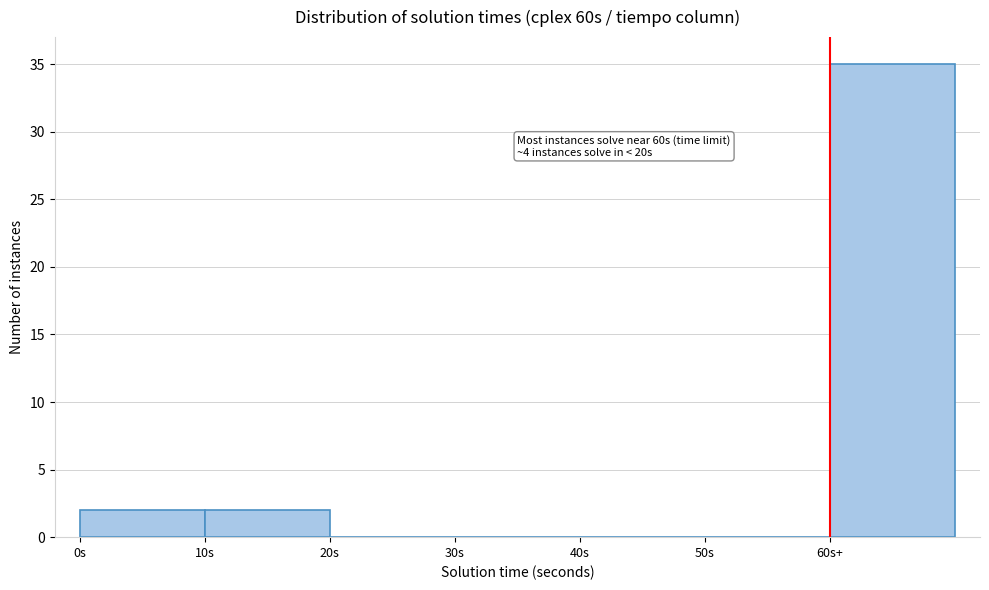

Reading left to right, extract all data points from this chart.

0s=2	10s=2	20s=0	30s=0	40s=0	50s=0	60s+=35